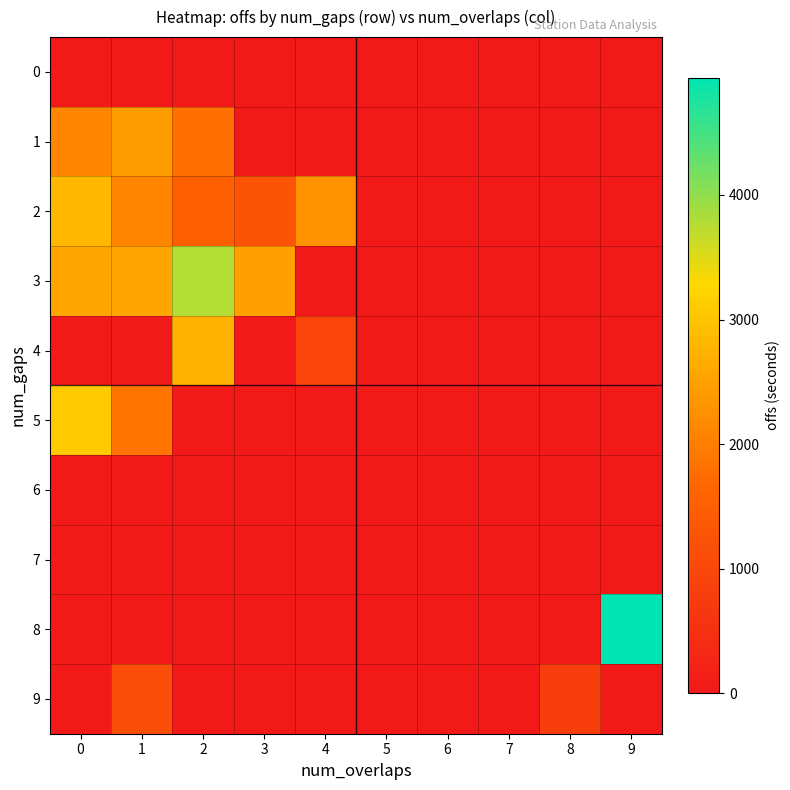

Rank the series at 8 from highest to lowest value.

9, 0, 1, 2, 3, 4, 5, 6, 7, 8